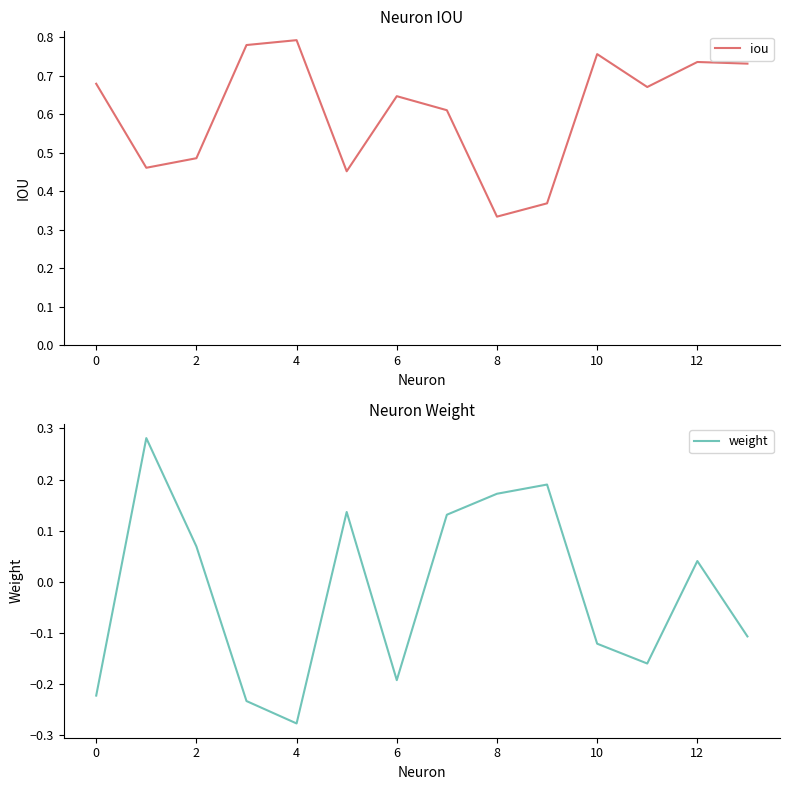

True or false: weight has more than 0 points higher than both neighbors.

True